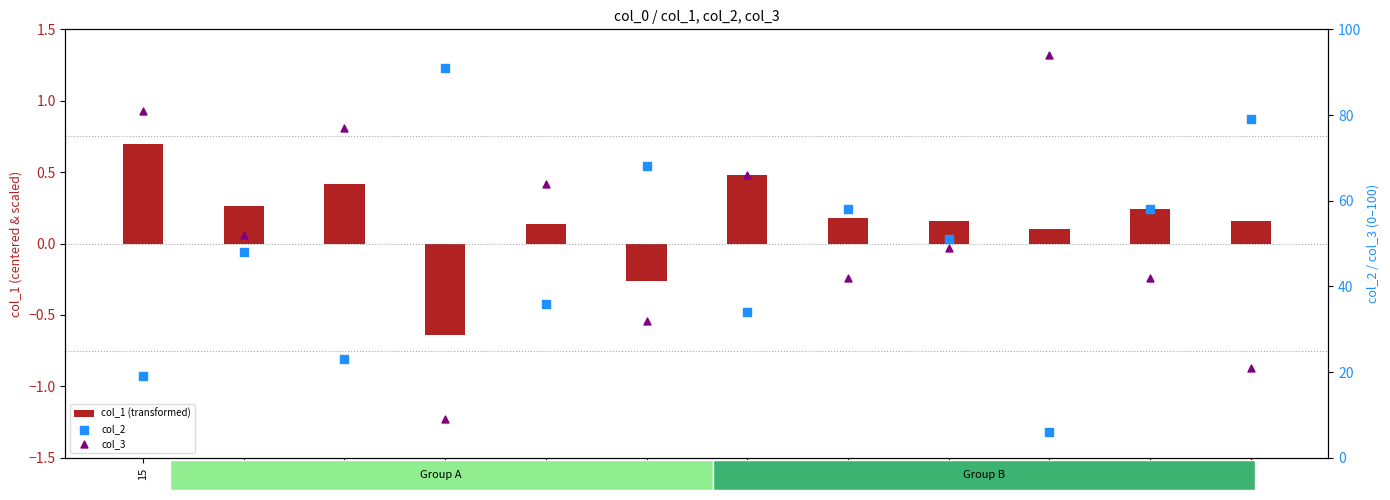

What are all the series names shown in the legend?

col_1 (transformed), col_2, col_3